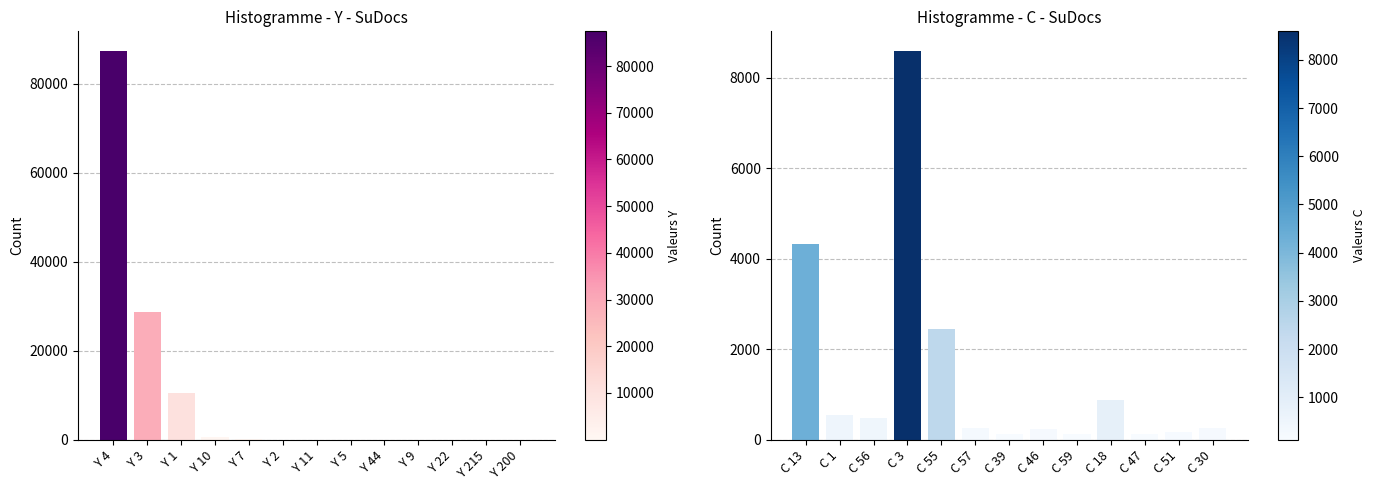

What is the difference between the maximum and minimum values in the C series series?

8473